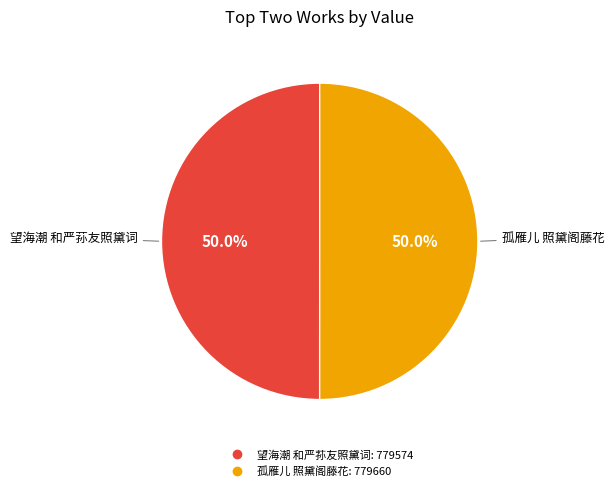

Combined, what portion of the pie is 望海潮 和严荪友照黛词 and 孤雁儿 照黛阁藤花?

100.0%